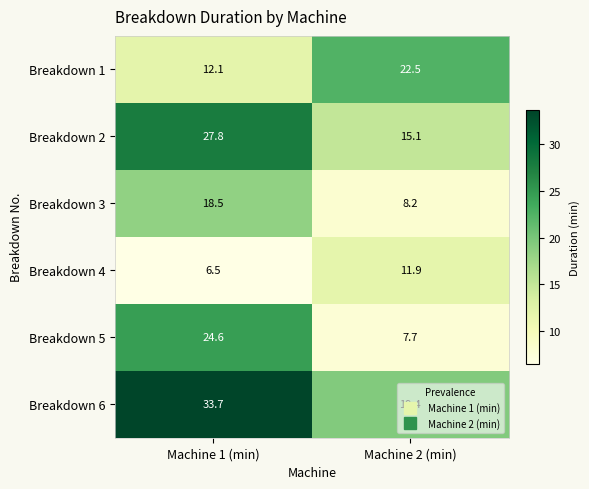

True or false: Breakdown 3 has a value of 18.5 at Machine 1 (min).

True